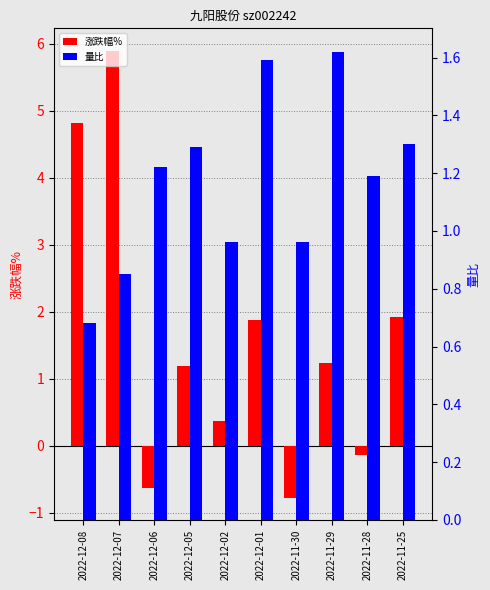

The value of 量比 at 2022-12-06 is 1.8. True or false?

False